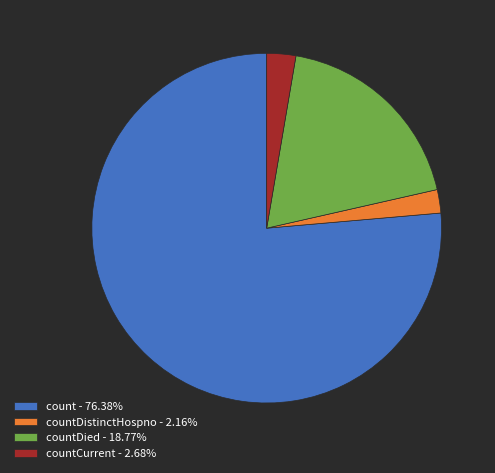

Combined, do count - 76.38% and countDied - 18.77% account for over 50%?

Yes